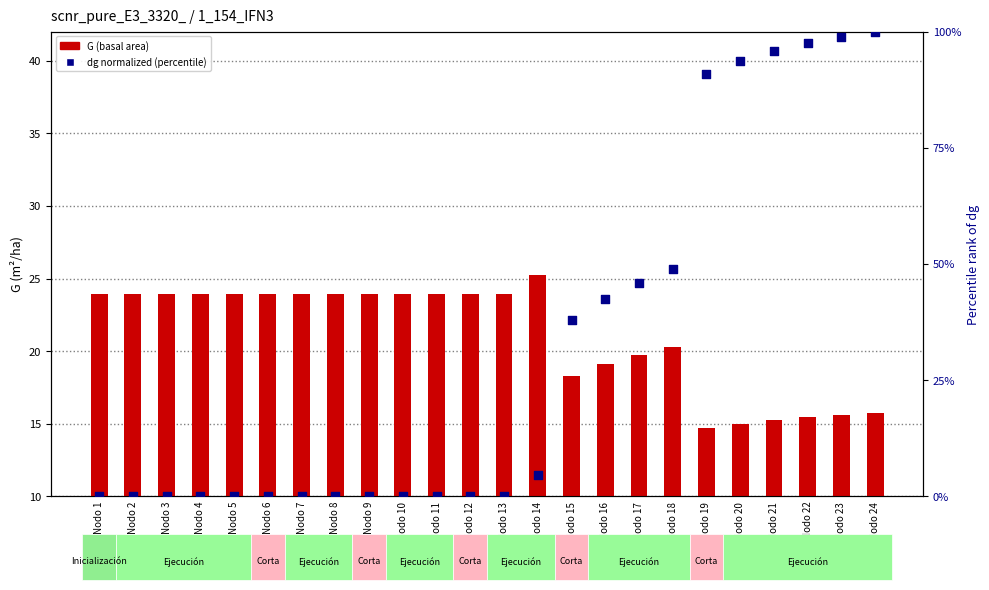

Is the value of dg (normalized) at Nodo 12 greater than the value of G (basal area) at Nodo 10?

No